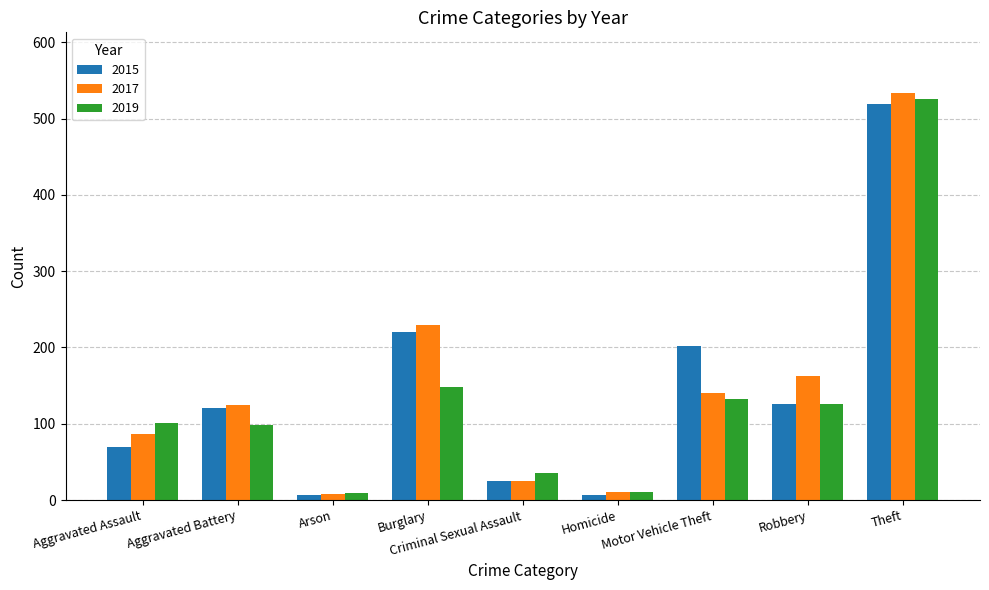

Are the bars grouped side by side (vs. stacked)?

Yes